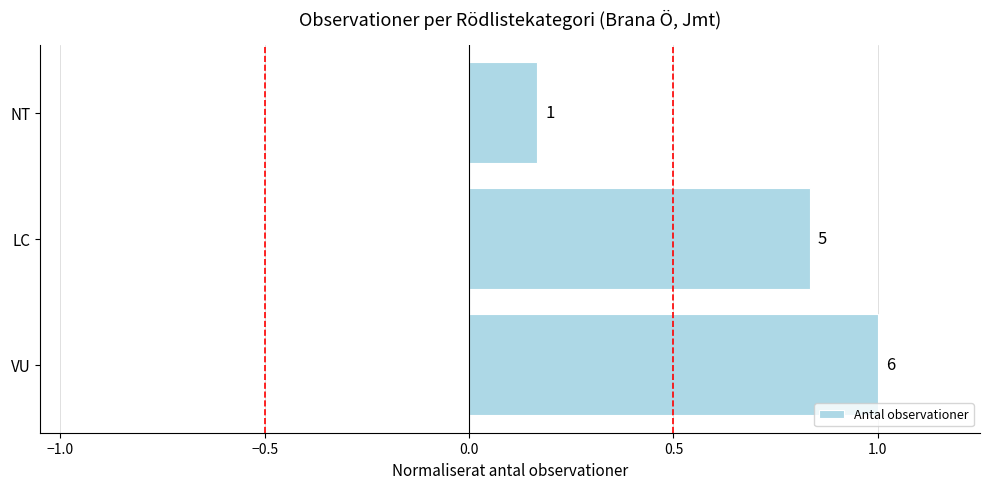

What is the sum of all values?

2.0